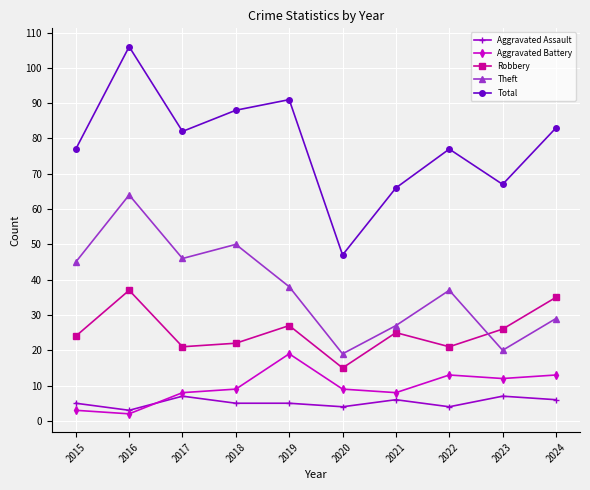

True or false: Theft and Robbery cross at least once.

True